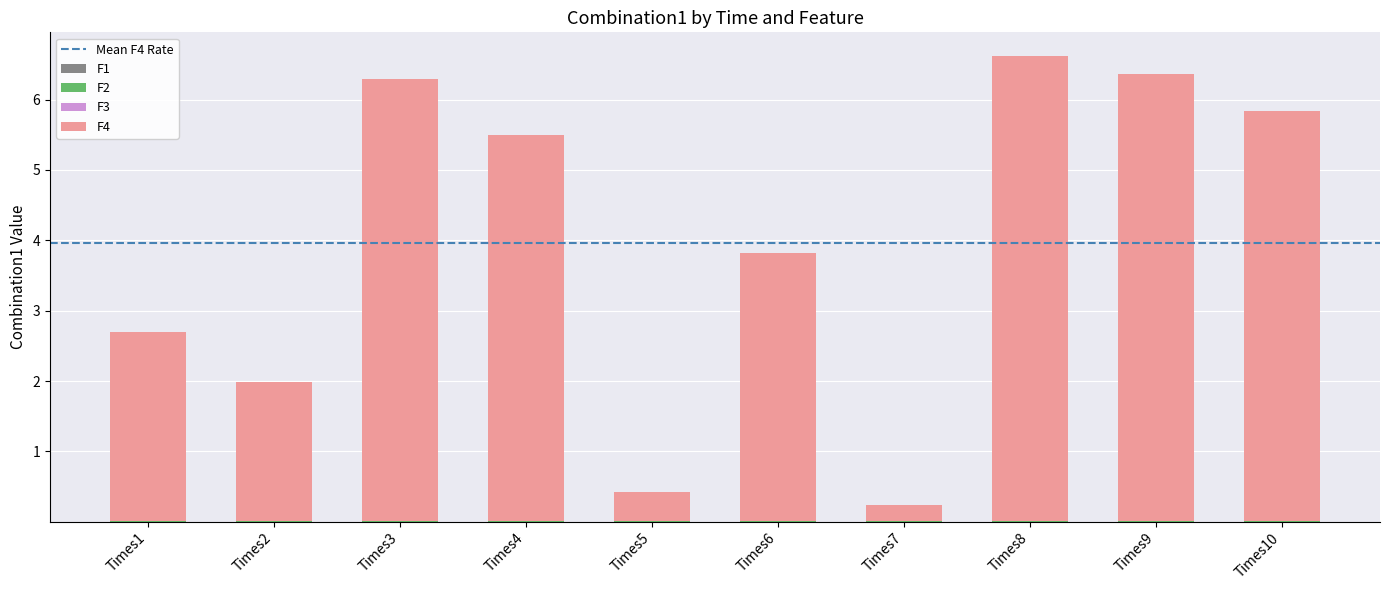

Rank the series by their maximum value, from lowest to highest.

F1, F3, F2, F4